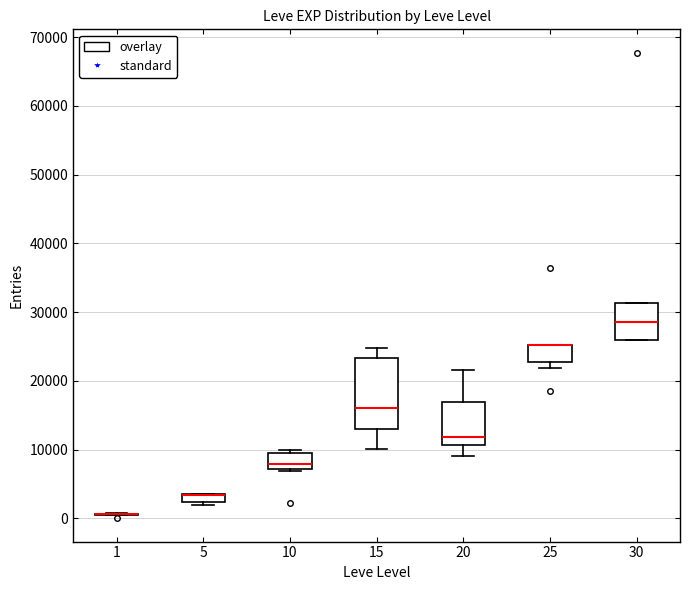

Comparing the boxes themselves (not the whiskers), which one is the tallest?

15